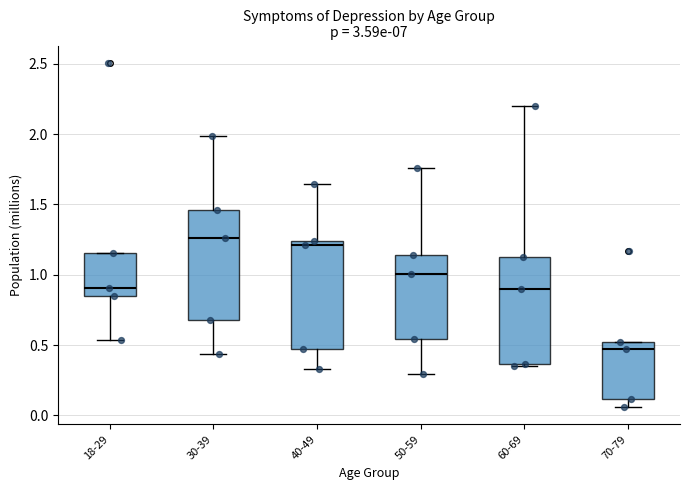

Which box has the lowest median line?

70-79